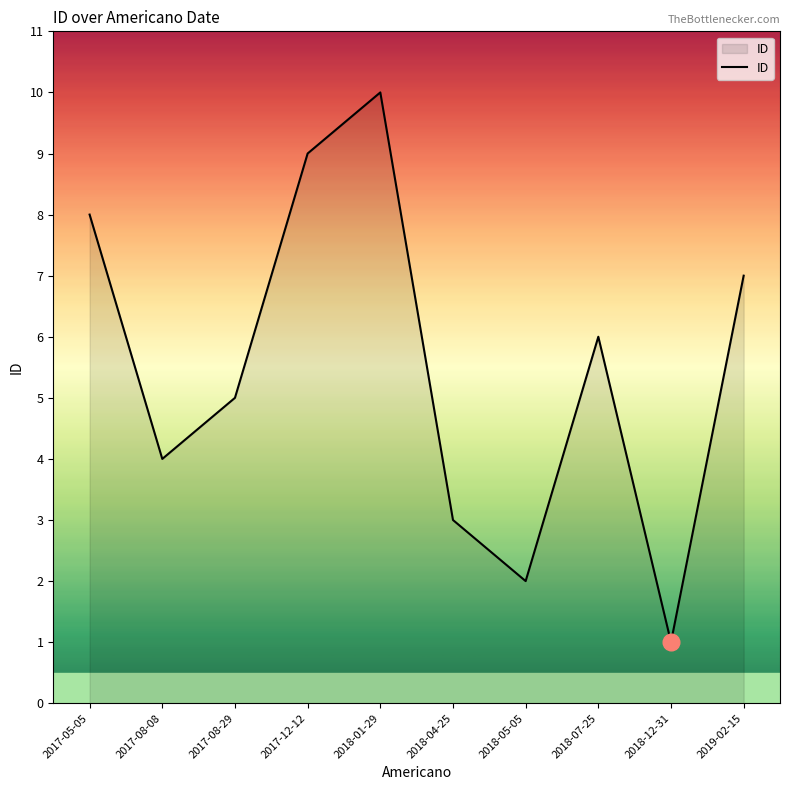

How many values are between 3 and 8?

6